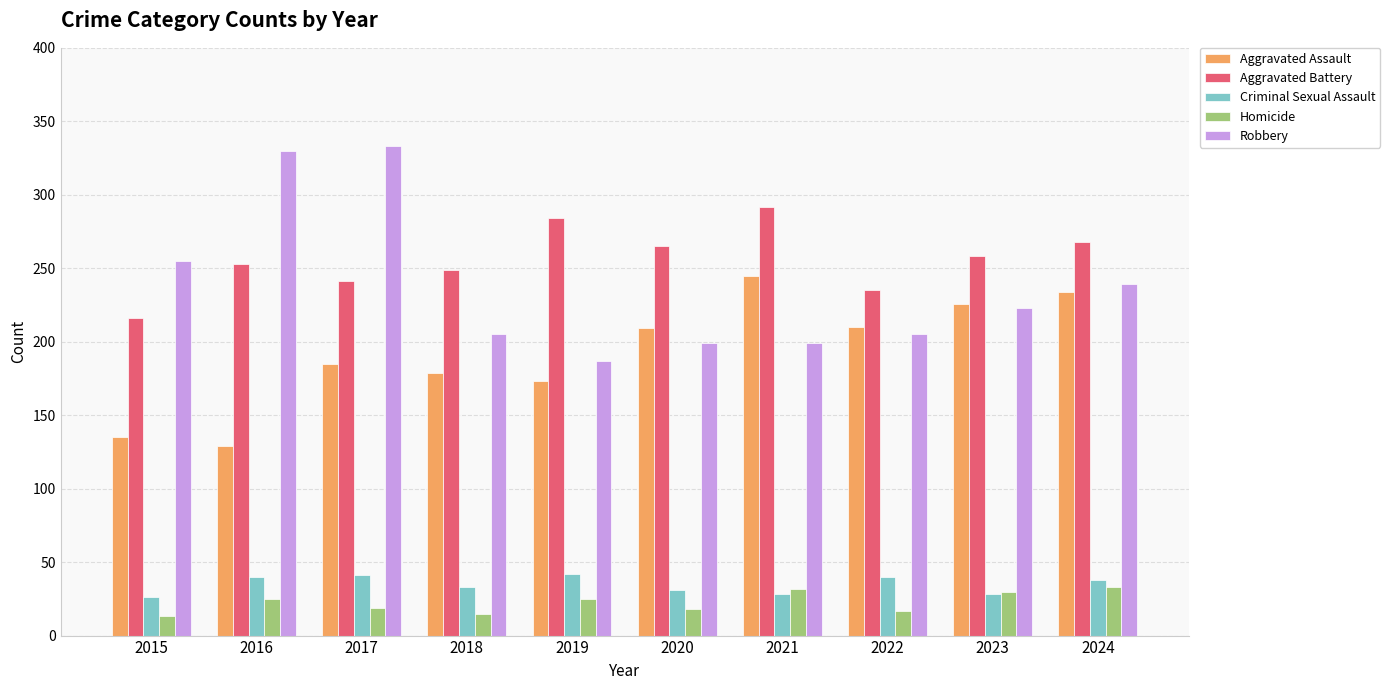

What value does the Aggravated Battery series have at 2021, to the nearest 10?

290